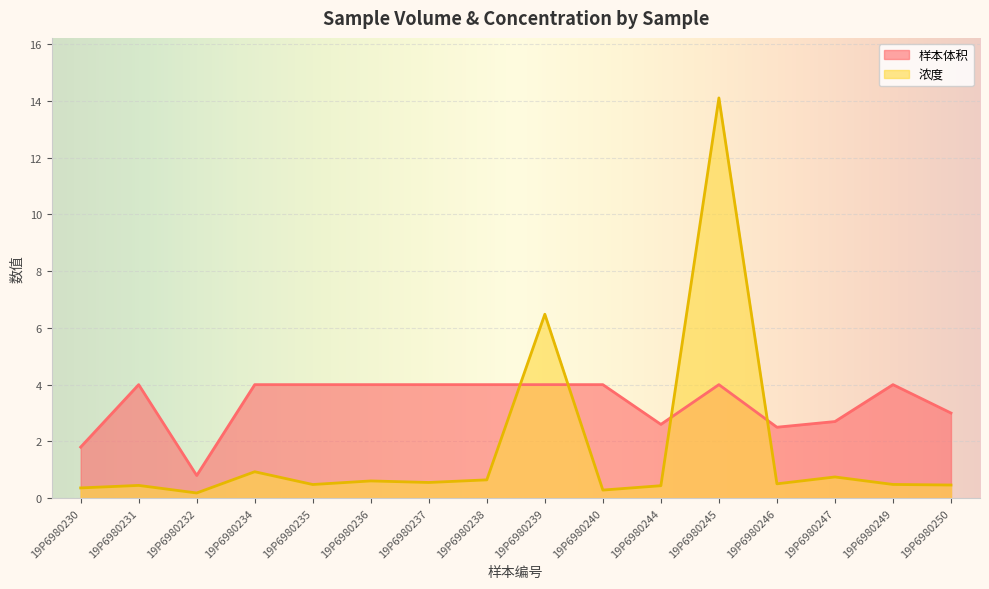

What is the value of the 浓度 point at the 2nd from the left?

0.5